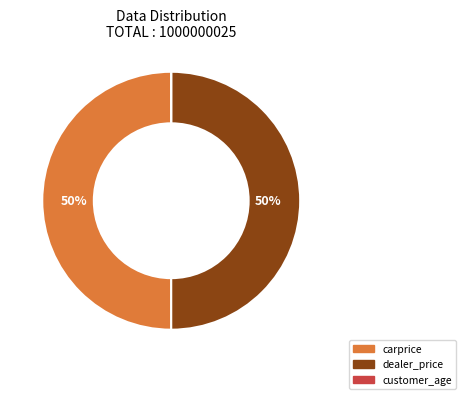

What percentage is the dealer_price slice, to the nearest percent?

50%